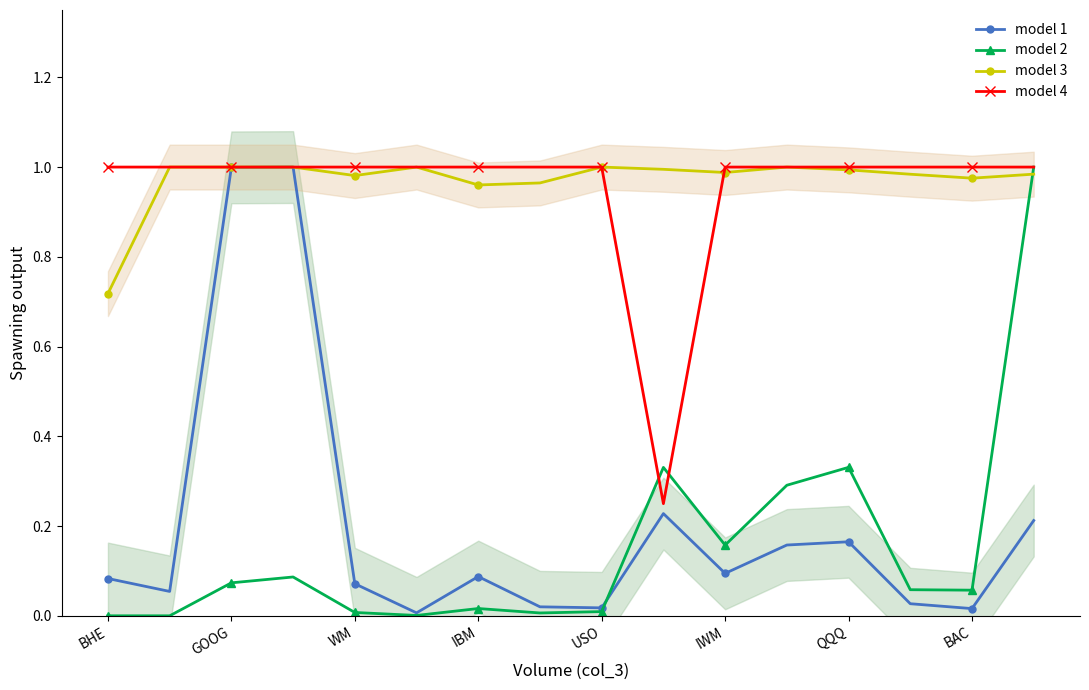

Which category has the highest value in the model 4 series?

BHE